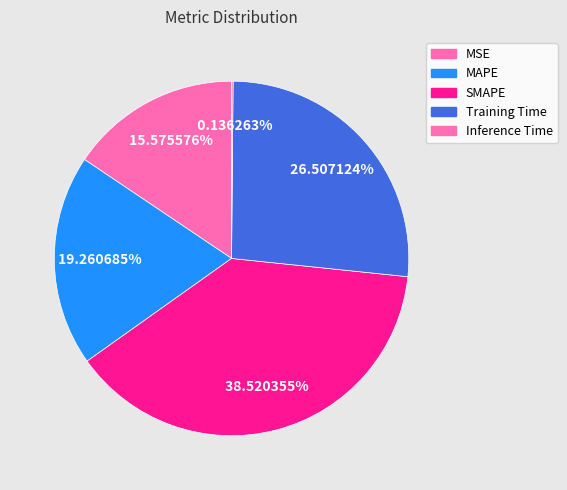

Which slice is the largest?

SMAPE